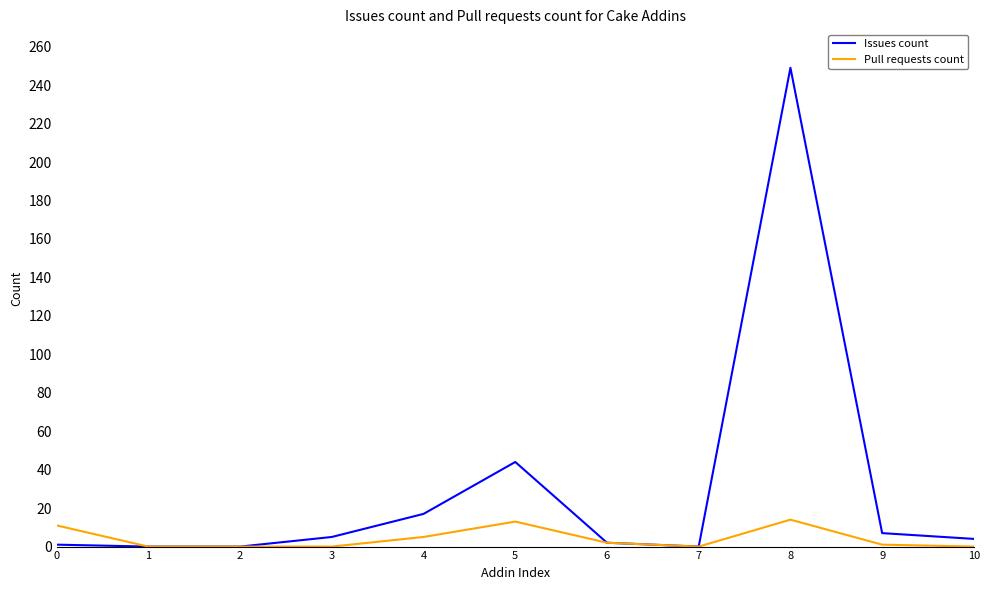

Rank the series by their maximum value, from highest to lowest.

Issues count, Pull requests count